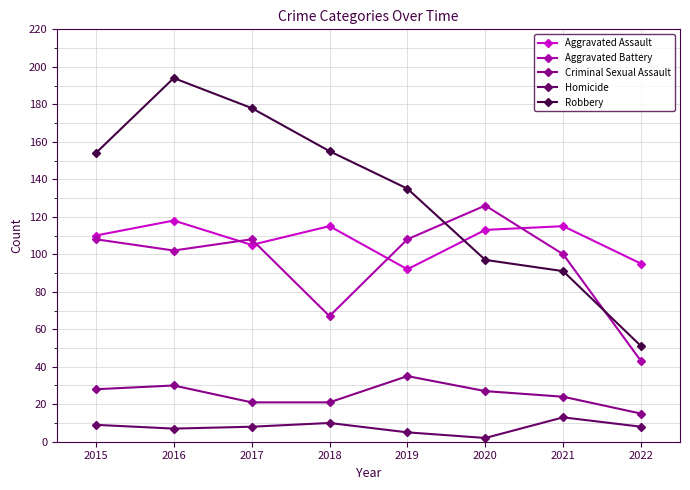

Where is Robbery nearest to the value 122?

2019